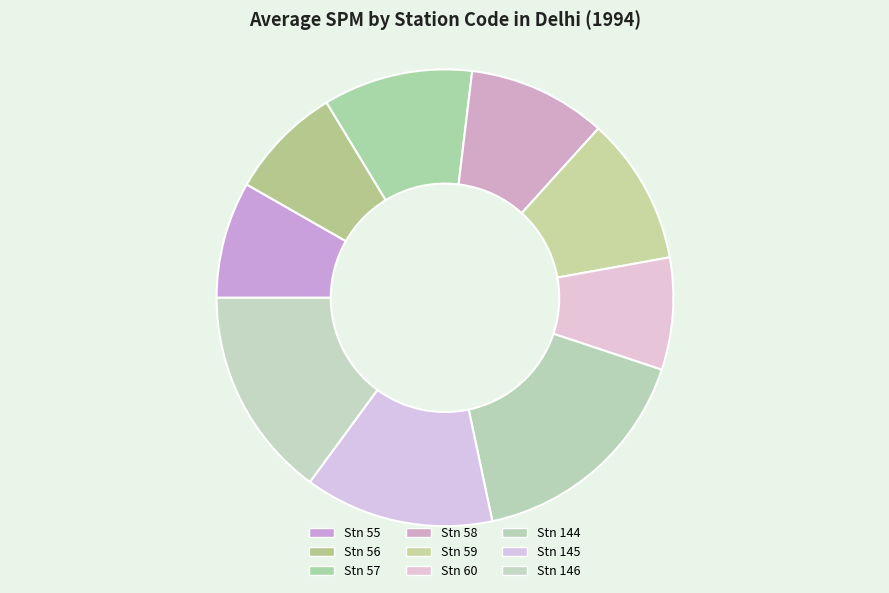

How many slices are in this pie chart?

9